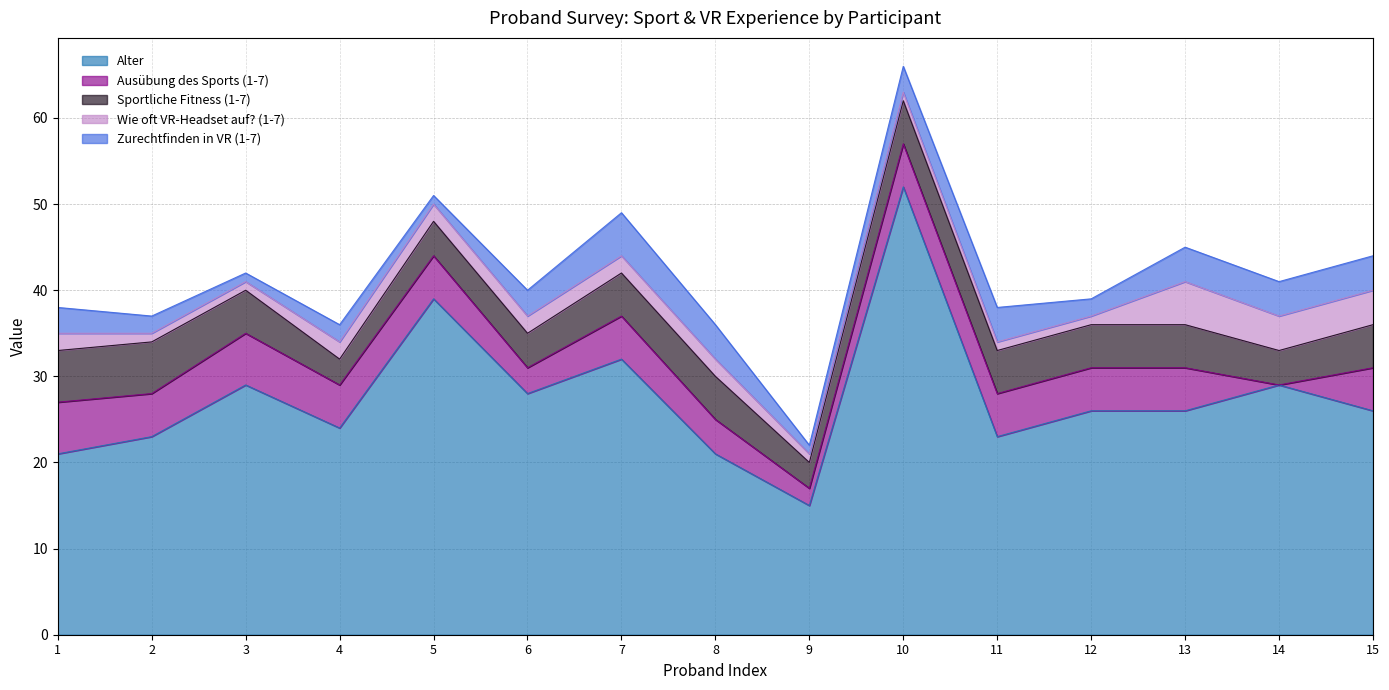

Reading left to right, what are all the values shown in this chart?

Alter: 1=21	2=23	3=29	4=24	5=39	6=28	7=32	8=21	9=15	10=52	11=23	12=26	13=26	14=29	15=26
Ausübung des Sports (1-7): 1=6	2=5	3=6	4=5	5=5	6=3	7=5	8=4	9=2	10=5	11=5	12=5	13=5	14=0	15=5
Sportliche Fitness (1-7): 1=6	2=6	3=5	4=3	5=4	6=4	7=5	8=5	9=3	10=5	11=5	12=5	13=5	14=4	15=5
Wie oft VR-Headset auf? (1-7): 1=2	2=1	3=1	4=2	5=2	6=2	7=2	8=2	9=1	10=1	11=1	12=1	13=5	14=4	15=4
Zurechtfinden in VR (1-7): 1=3	2=2	3=1	4=2	5=1	6=3	7=5	8=4	9=1	10=3	11=4	12=2	13=4	14=4	15=4